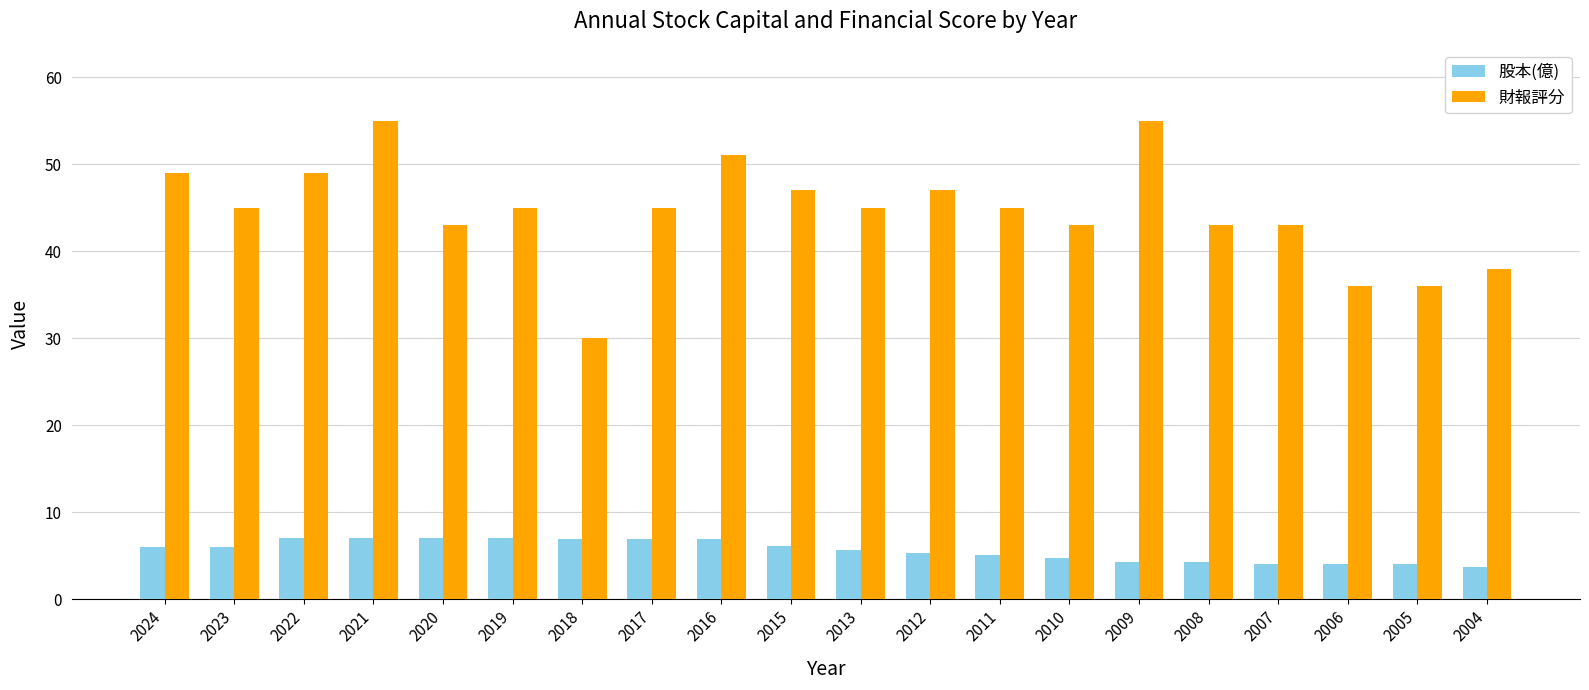

What is the spread (max minus min) of values at 2009?

50.7